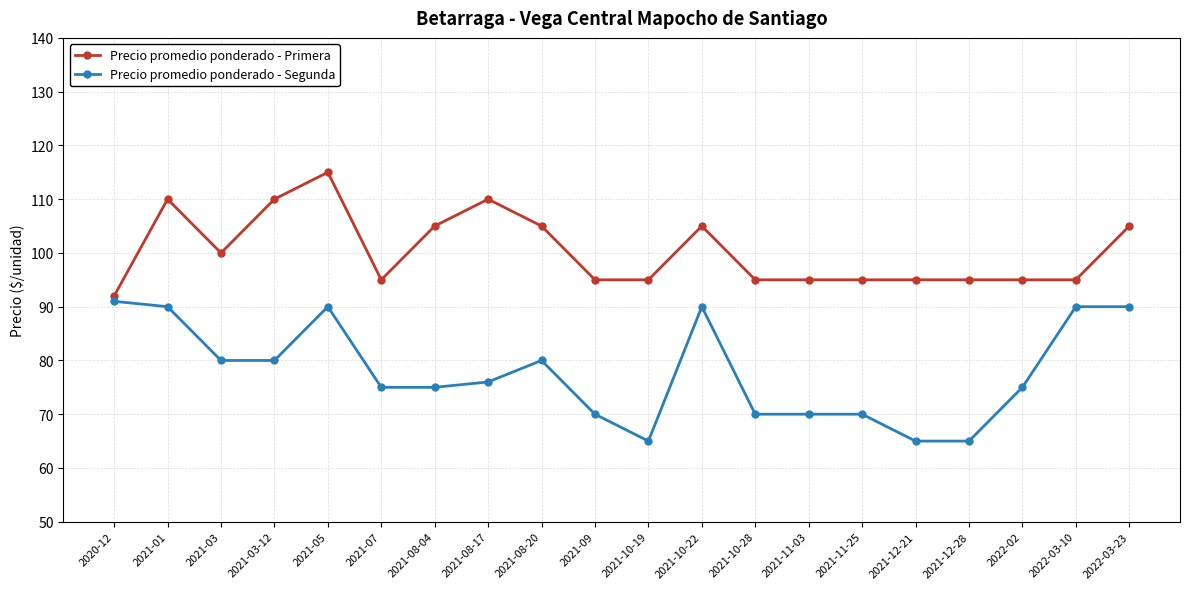

What is the sum of all Precio promedio ponderado - Segunda values?

1557